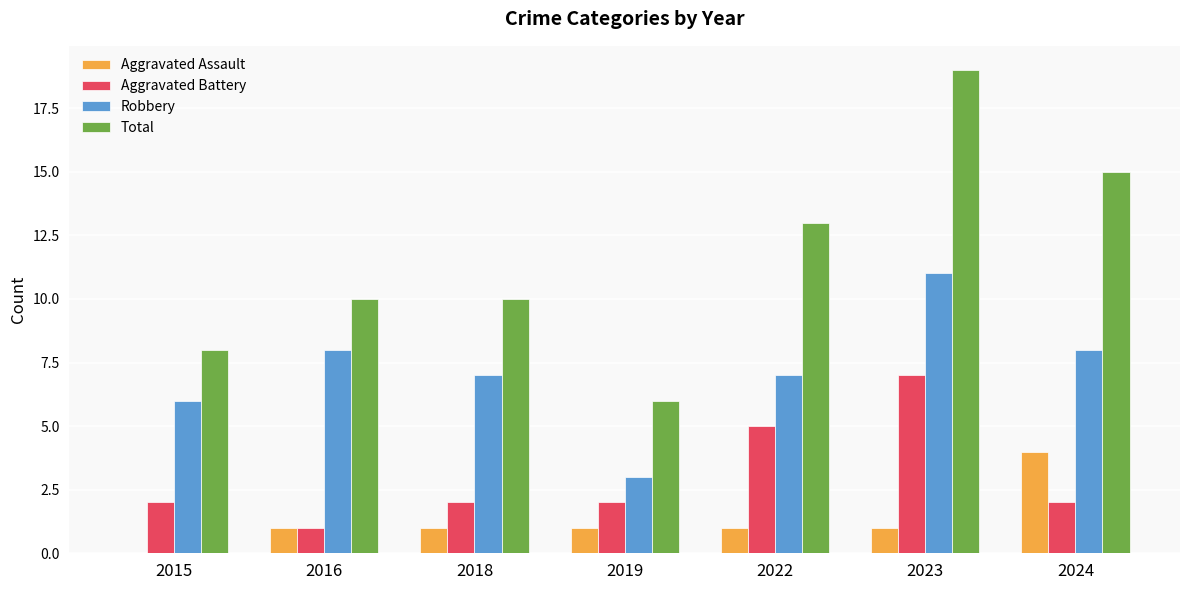

Count the number of categories in the chart.

7